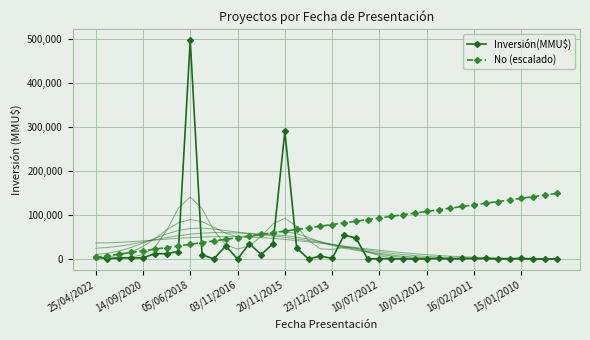

What is the difference between the maximum and minimum values in the No (escalado) series?

145372.5